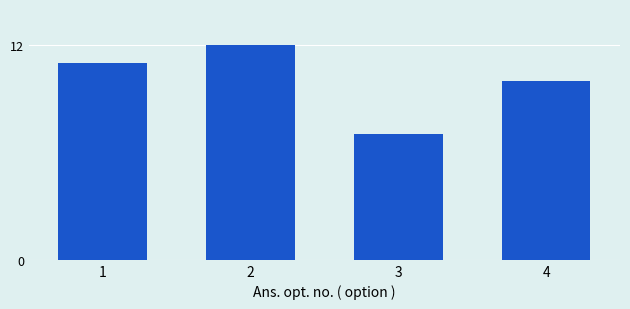

Reading left to right, list all the values displayed in this chart.

11	12	7	10